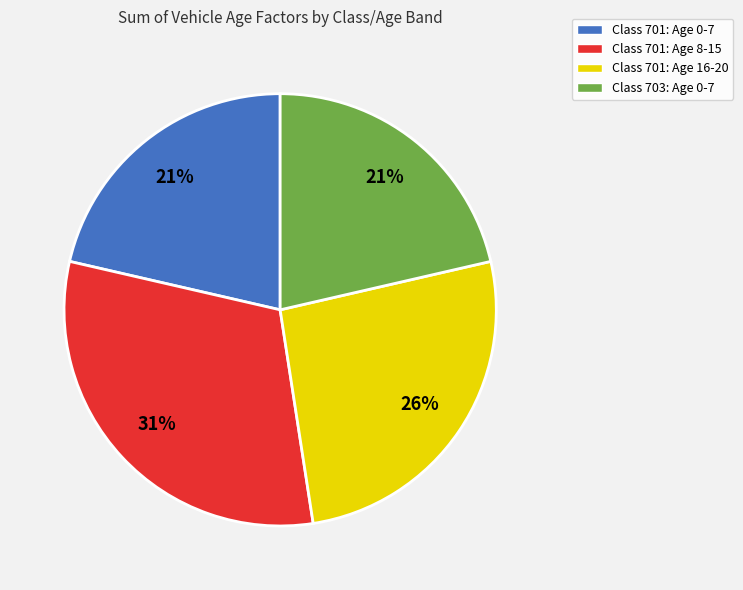

To the nearest percent, what is the difference between the Class 703: Age 0-7 and Class 701: Age 8-15 slice percentages?

10%